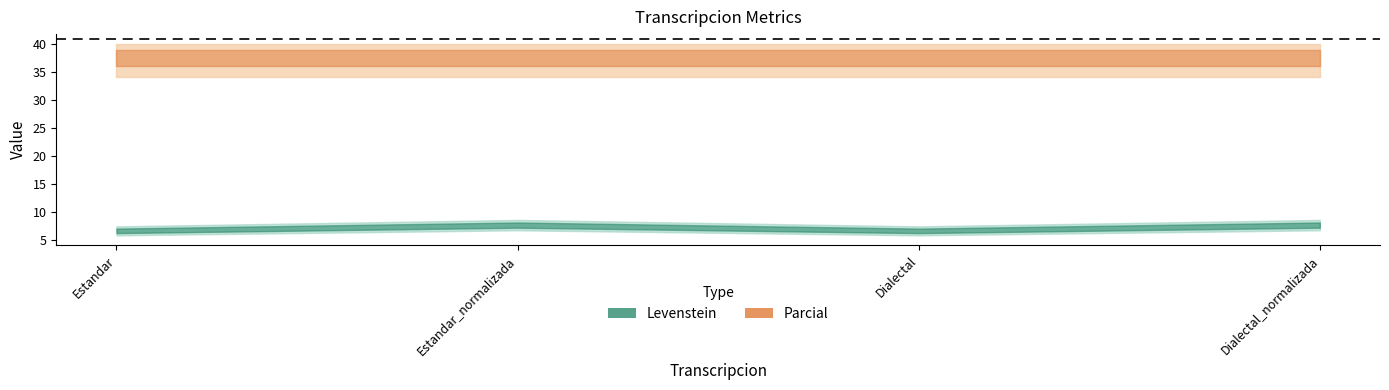

Which series has the largest total across all categories?

Parcial